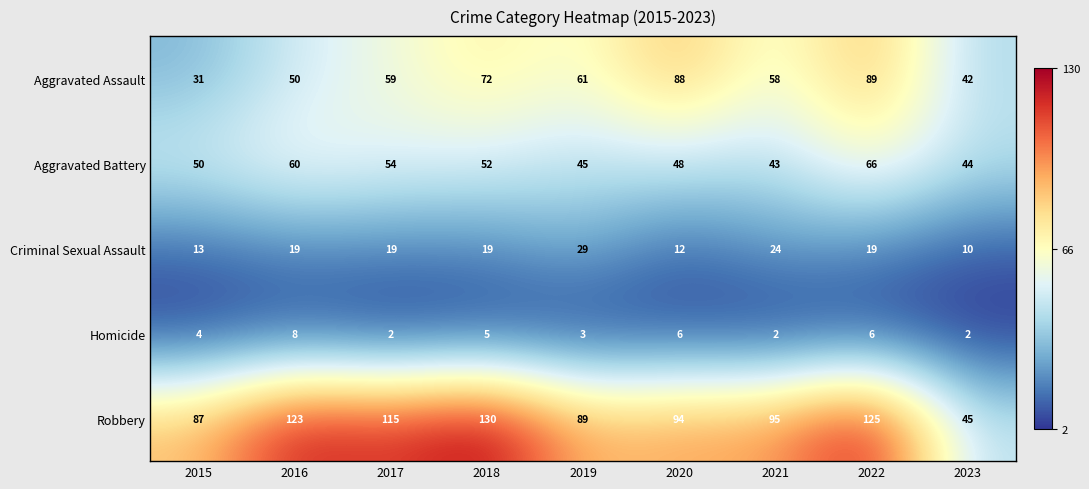

Where does the Robbery series first go above 95?

2016